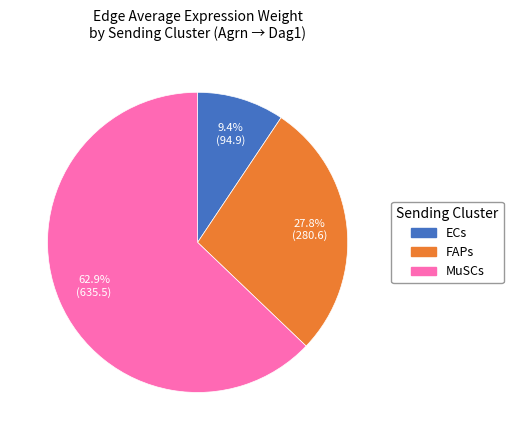

To the nearest percent, what is the difference between the largest and smallest slice percentages?

53%